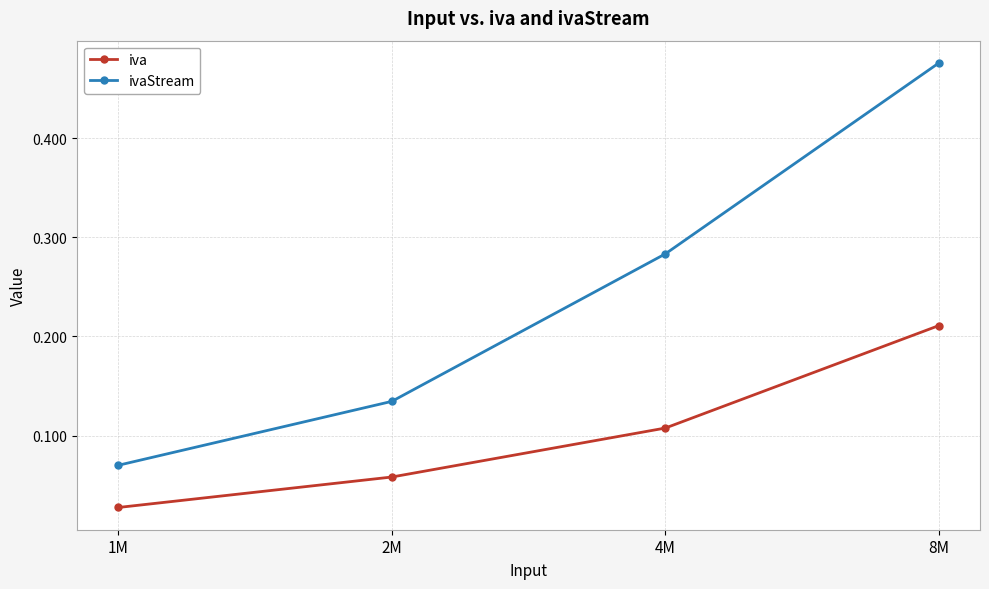

Which series has the widest spread of values?

ivaStream